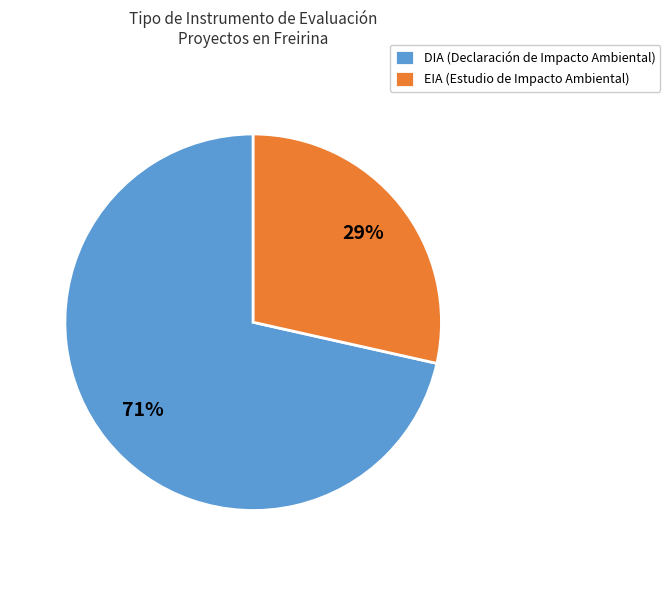

Between DIA and EIA, which is larger?

DIA